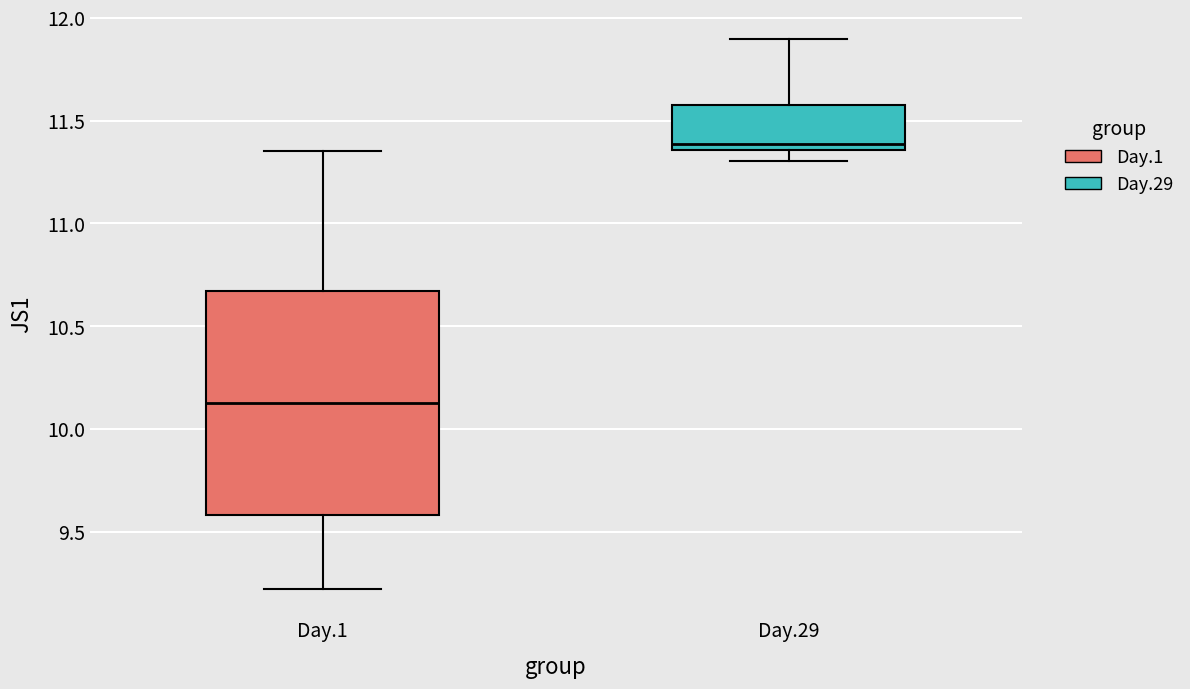

Which box is the tallest, from its lower edge to its upper edge?

Day.1